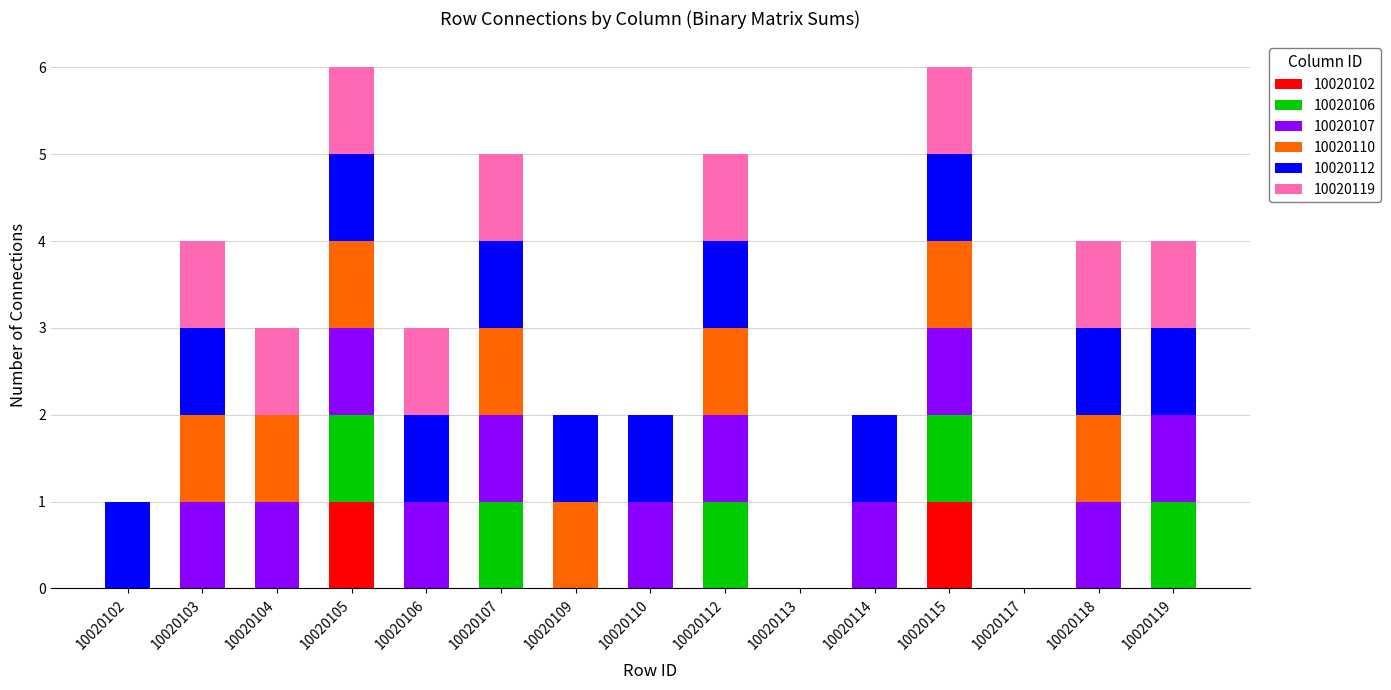

What is the total value across all series at 10020115?

6